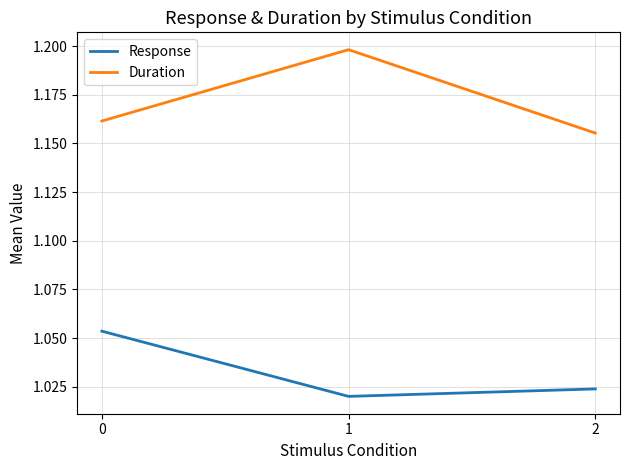

Between 1 and 2, which series saw the biggest shift?

Duration